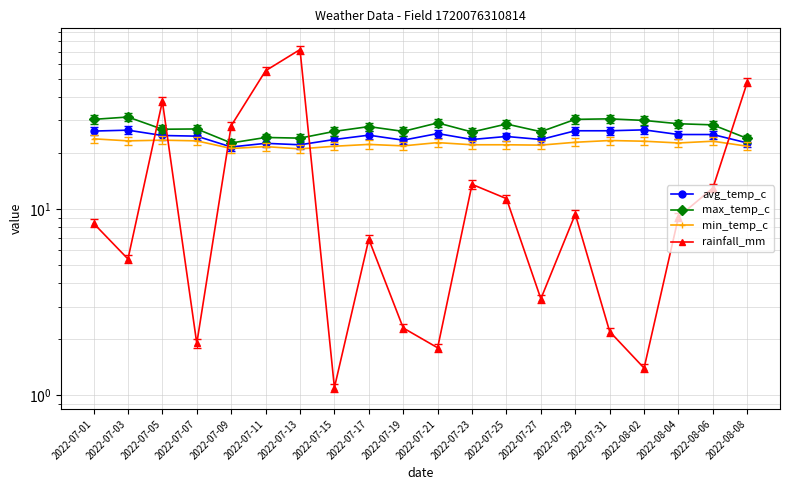

How many categories are shown in the chart?

20